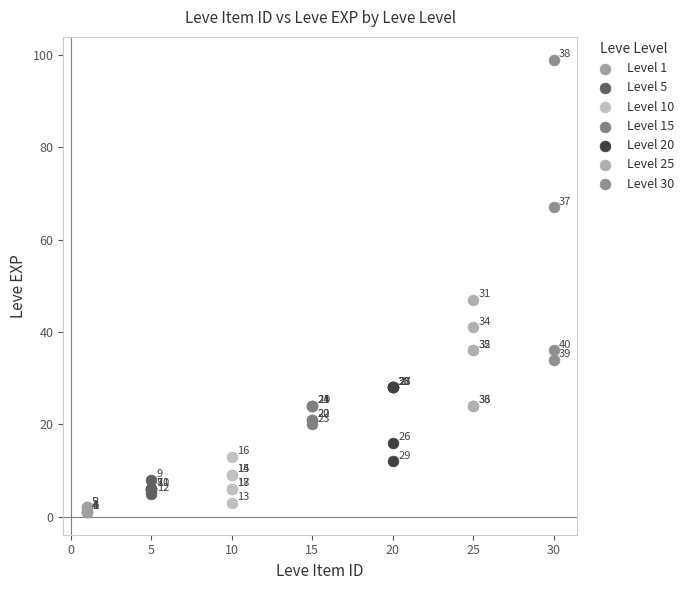

Which series reaches the minimum Y coordinate?

Level 1